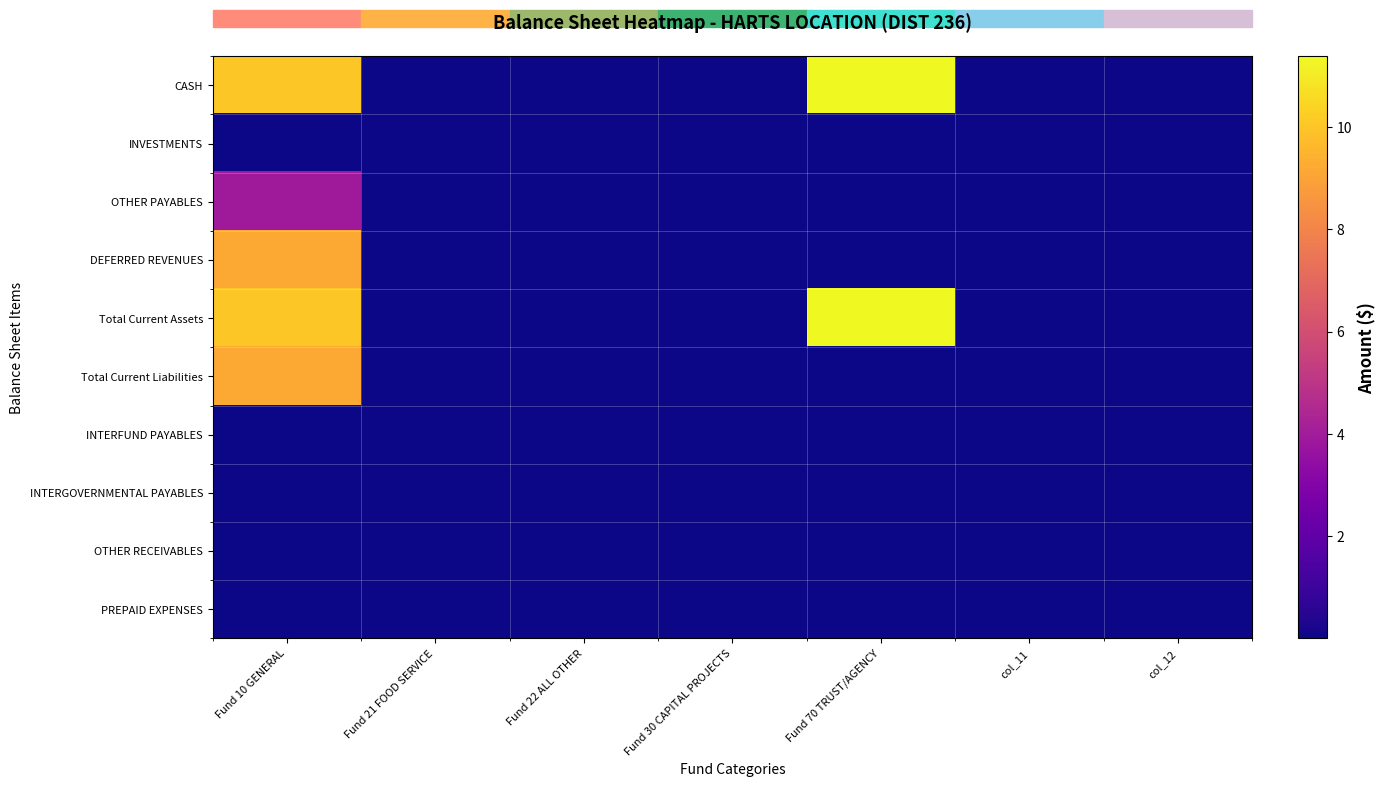

How many categories are shown in the chart?

7